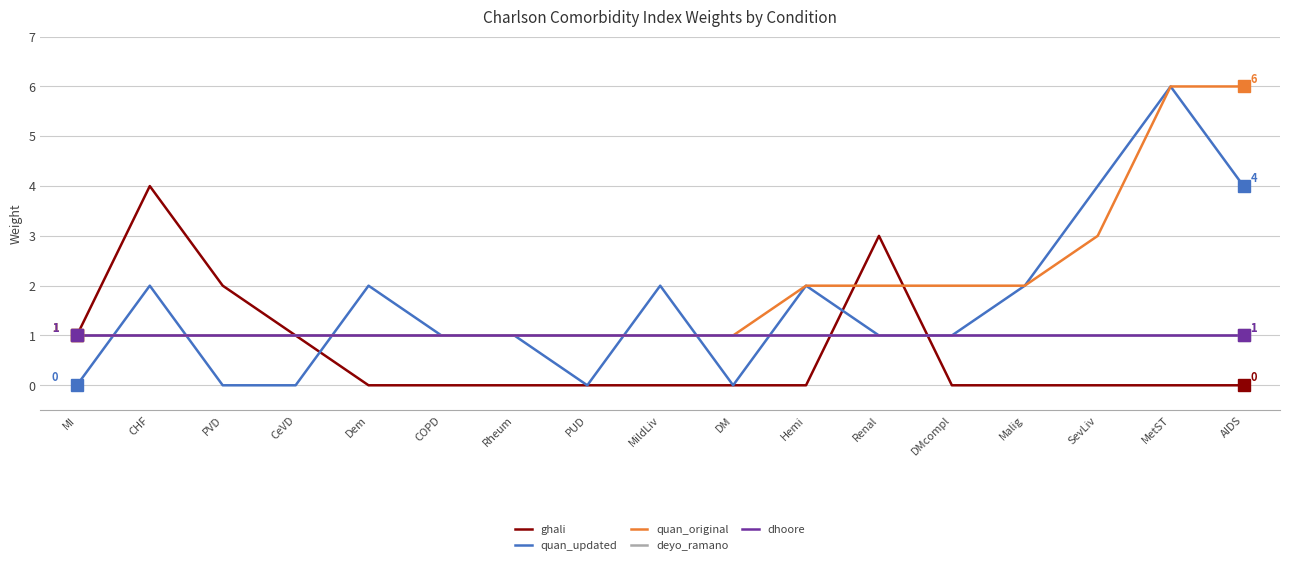

Count the quan_updated values in the range 0 to 2.

14